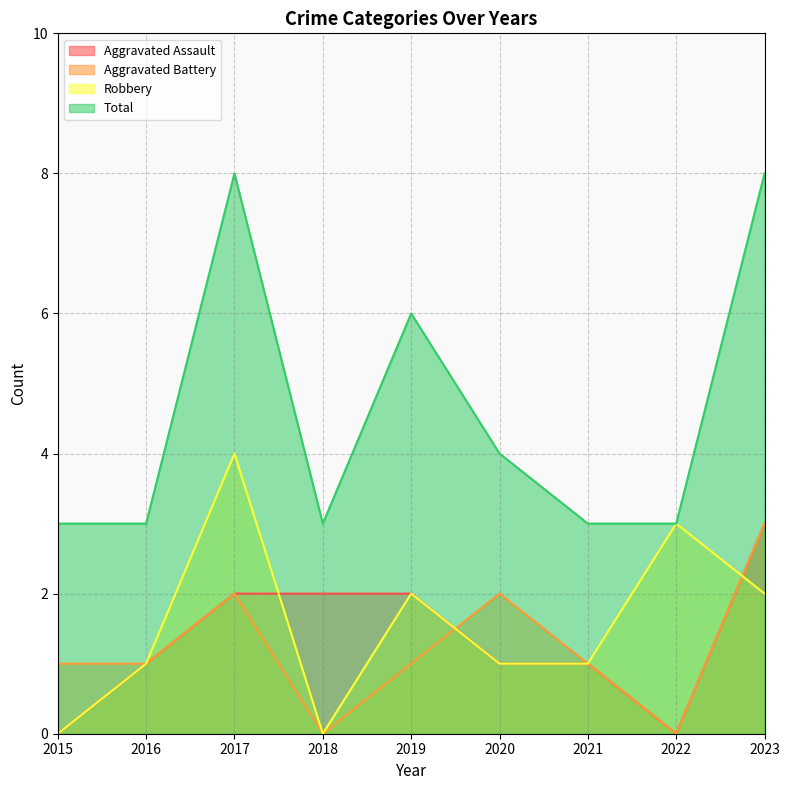

At 2016, list the series in order from largest to smallest.

Total, Aggravated Assault, Aggravated Battery, Robbery